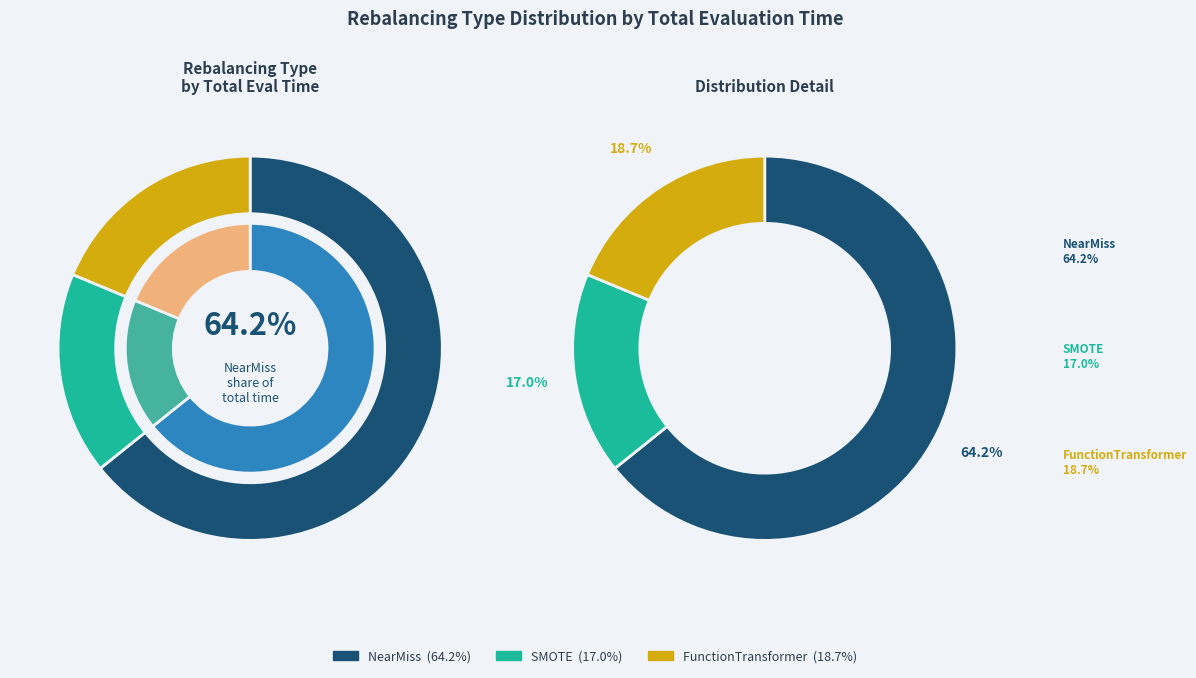

What is the largest slice in the pie chart?

NearMiss